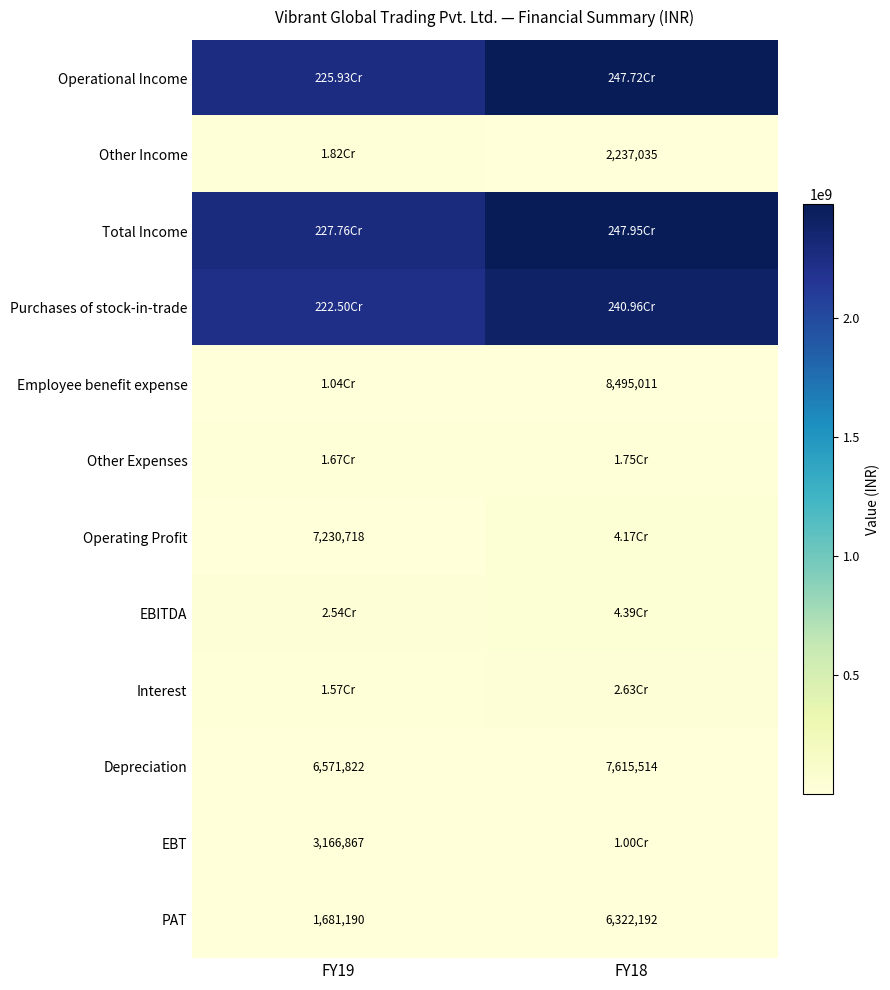

What is the difference between the maximum and minimum values in the PAT series?

4641002